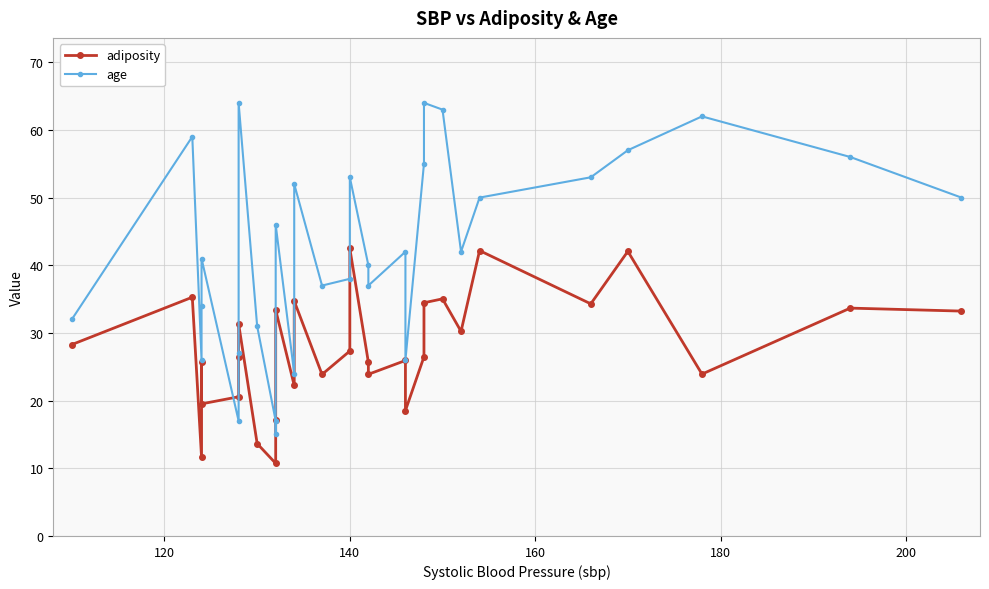

What is the sum of all age values?

1310.0